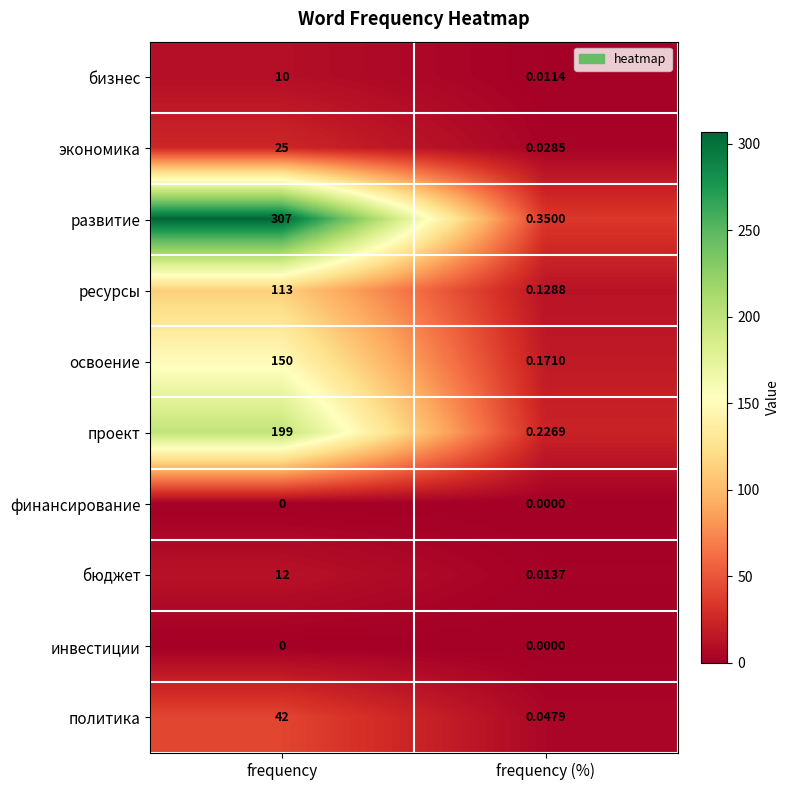

List the labels in order of ресурсы value, smallest first.

frequency (%), frequency